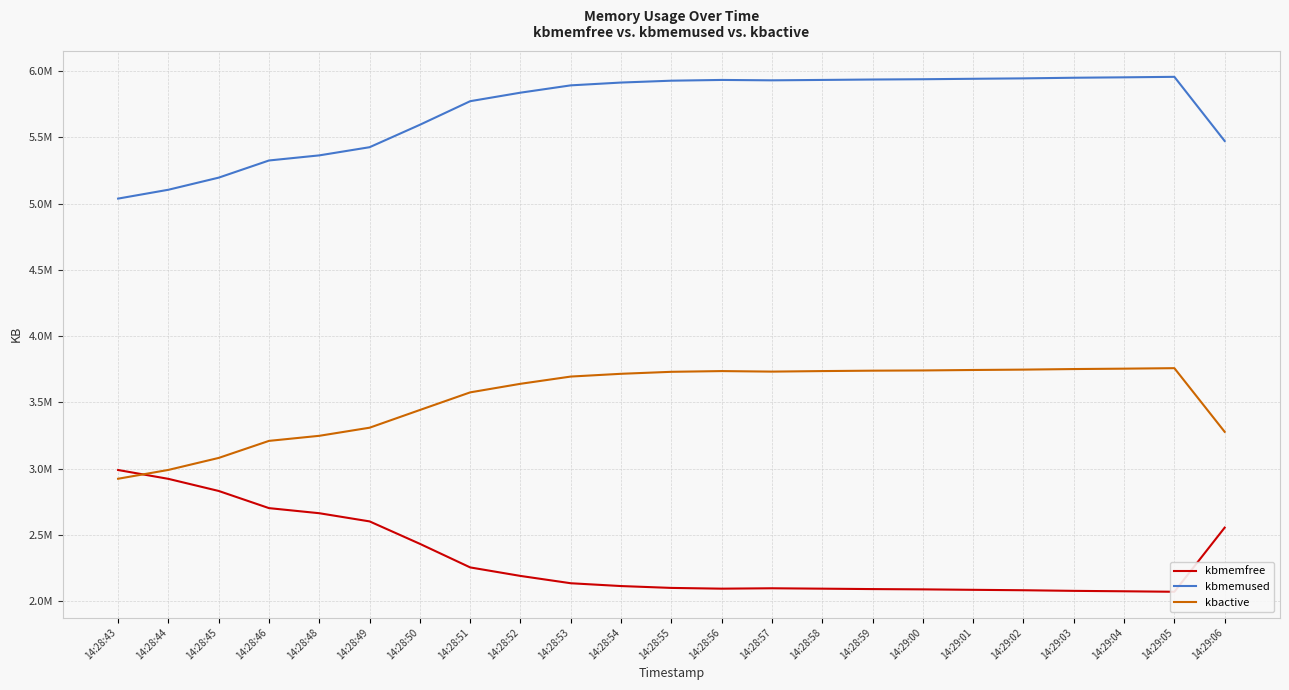

What is the greatest value displayed?

5956704